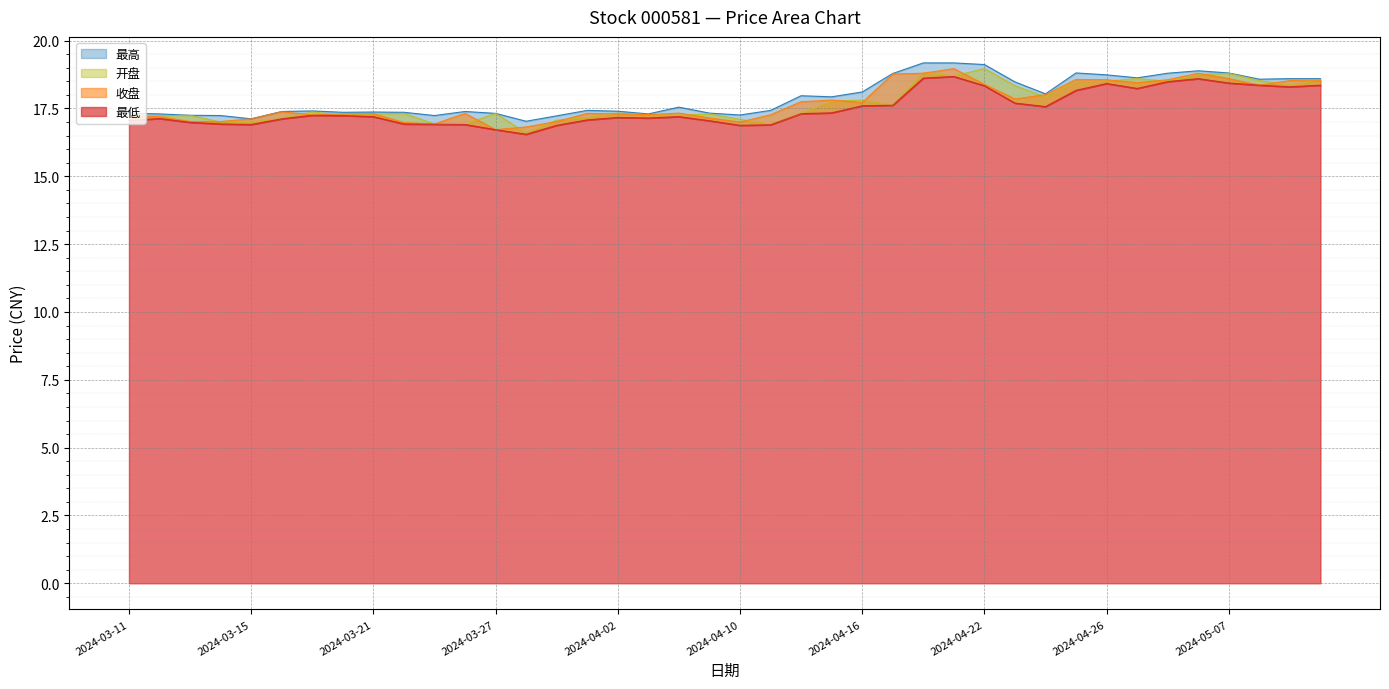

Where is 最高 nearest to the value 18?

2024-04-12